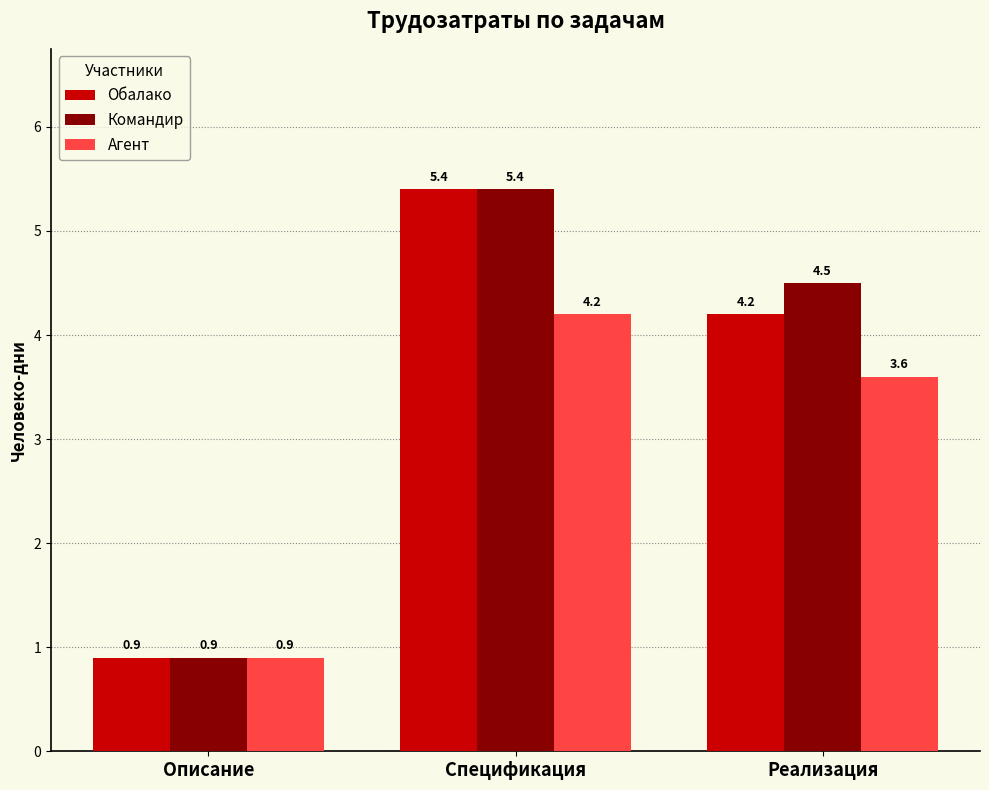

Does the chart contain stacked bars?

No